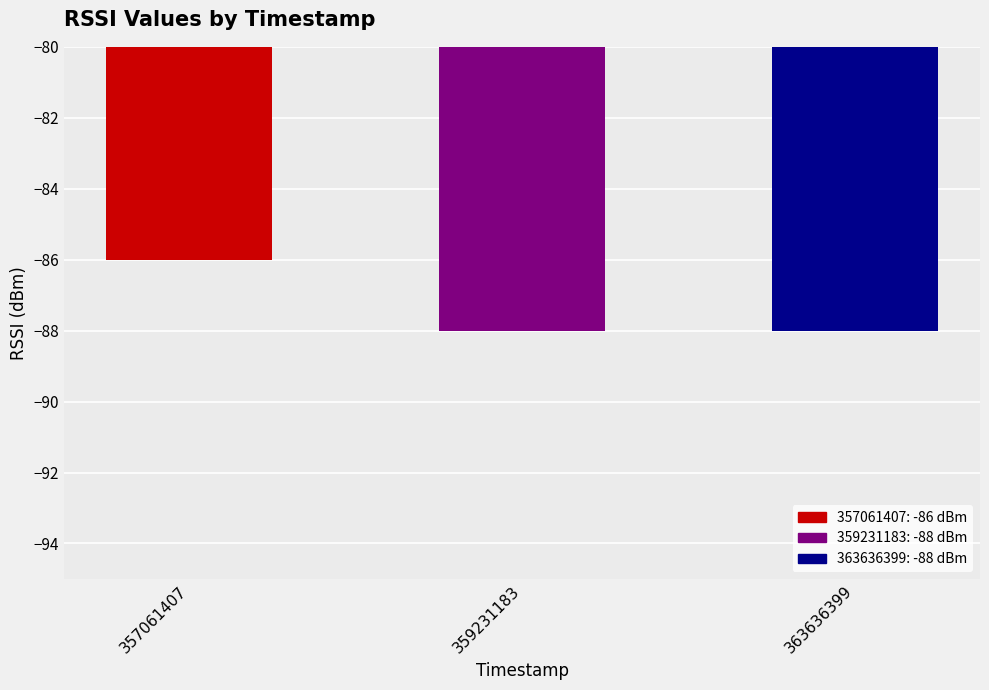

What is the greatest value displayed?

-86